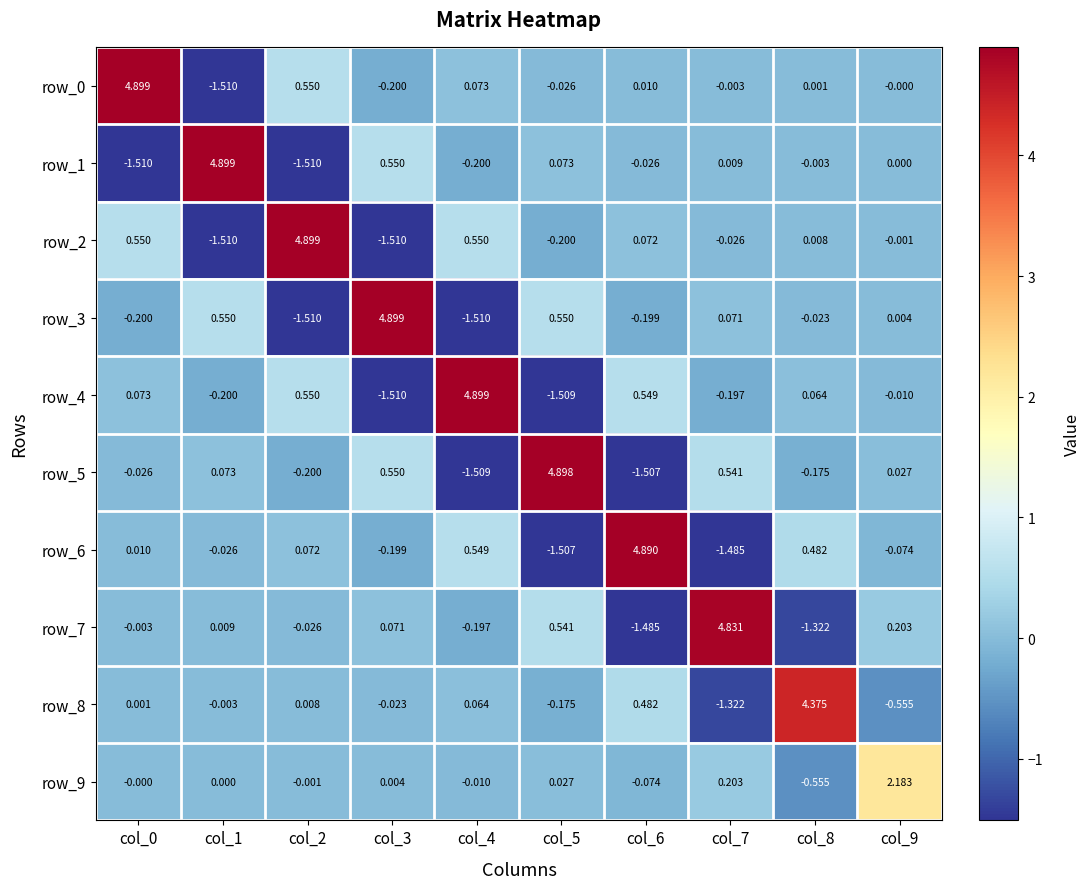

Count the number of data series in this chart.

10